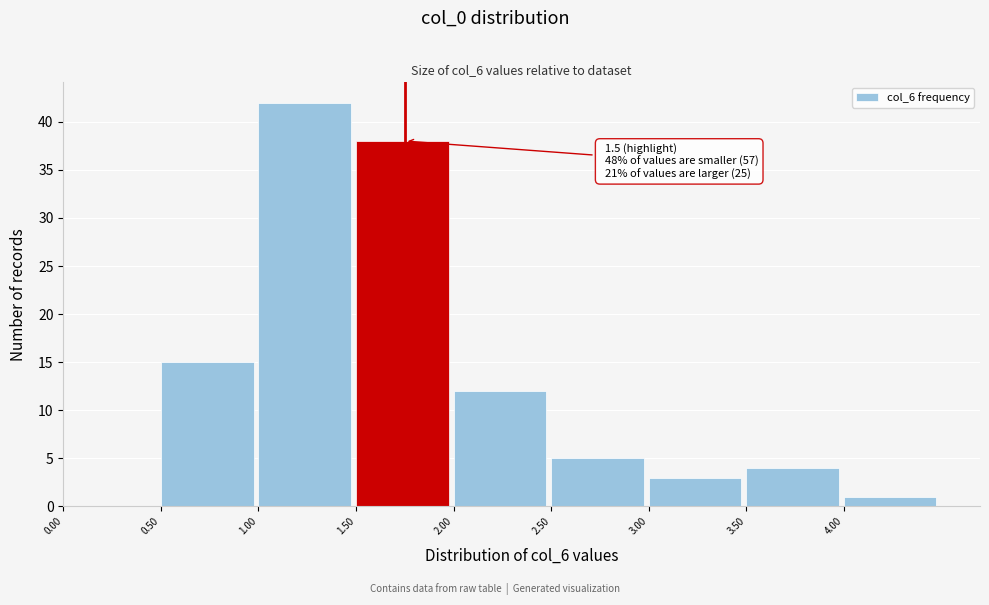

Over which range of the x-axis is the bar tallest?

1.0 to 1.5